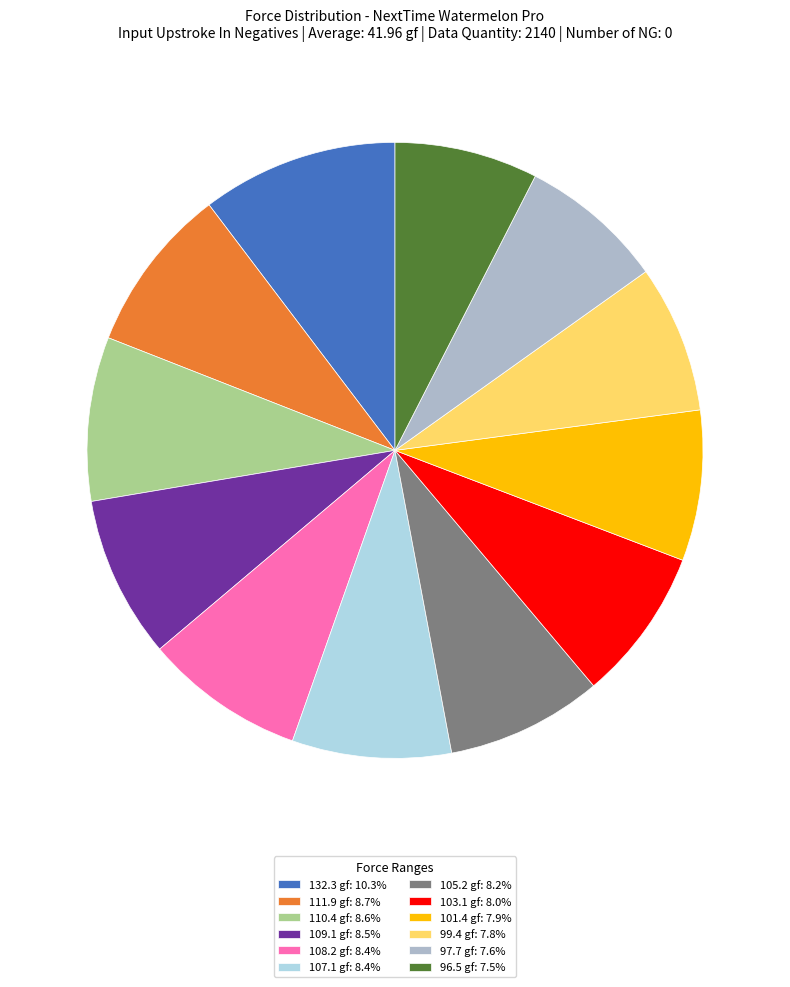

Combined, do 107.1 gf: 8.4% and 105.2 gf: 8.2% account for over 50%?

No